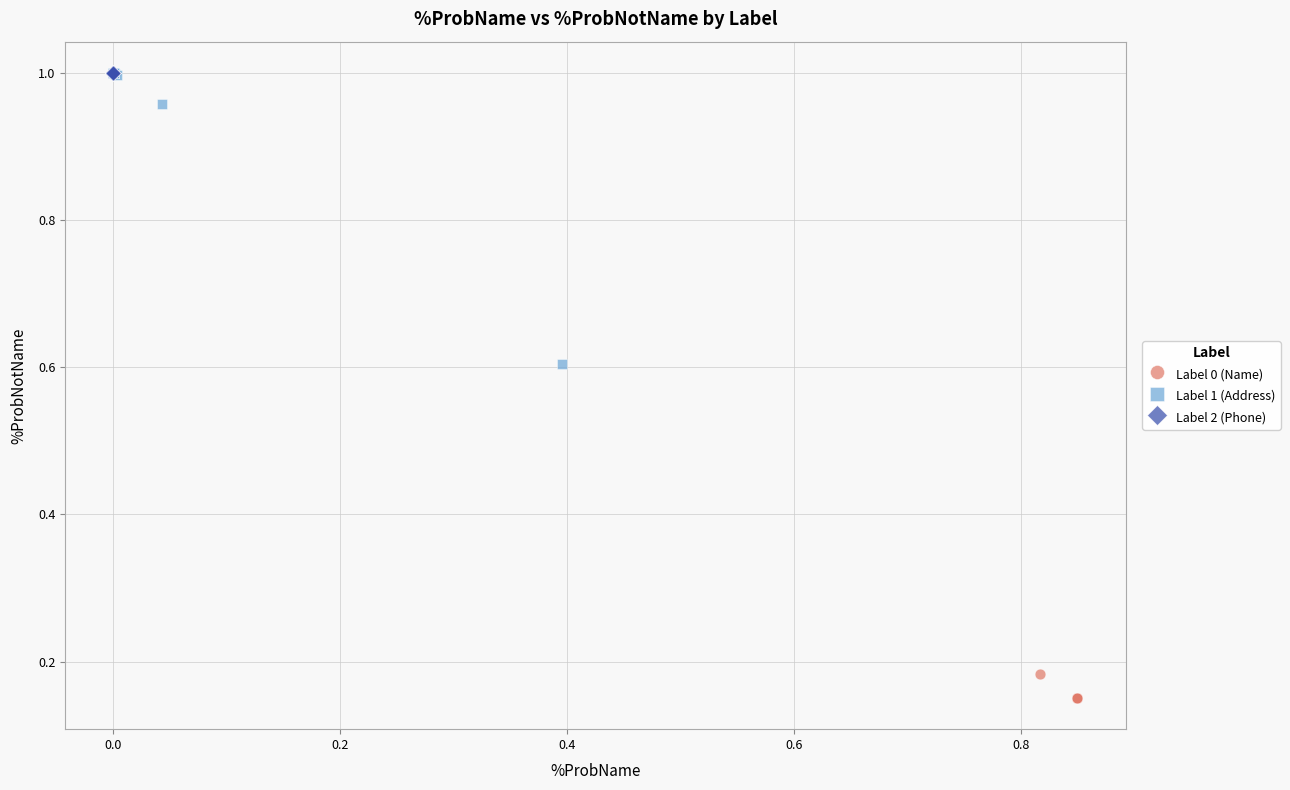

Which series has the widest spread of Y values?

Label 1 (Address)